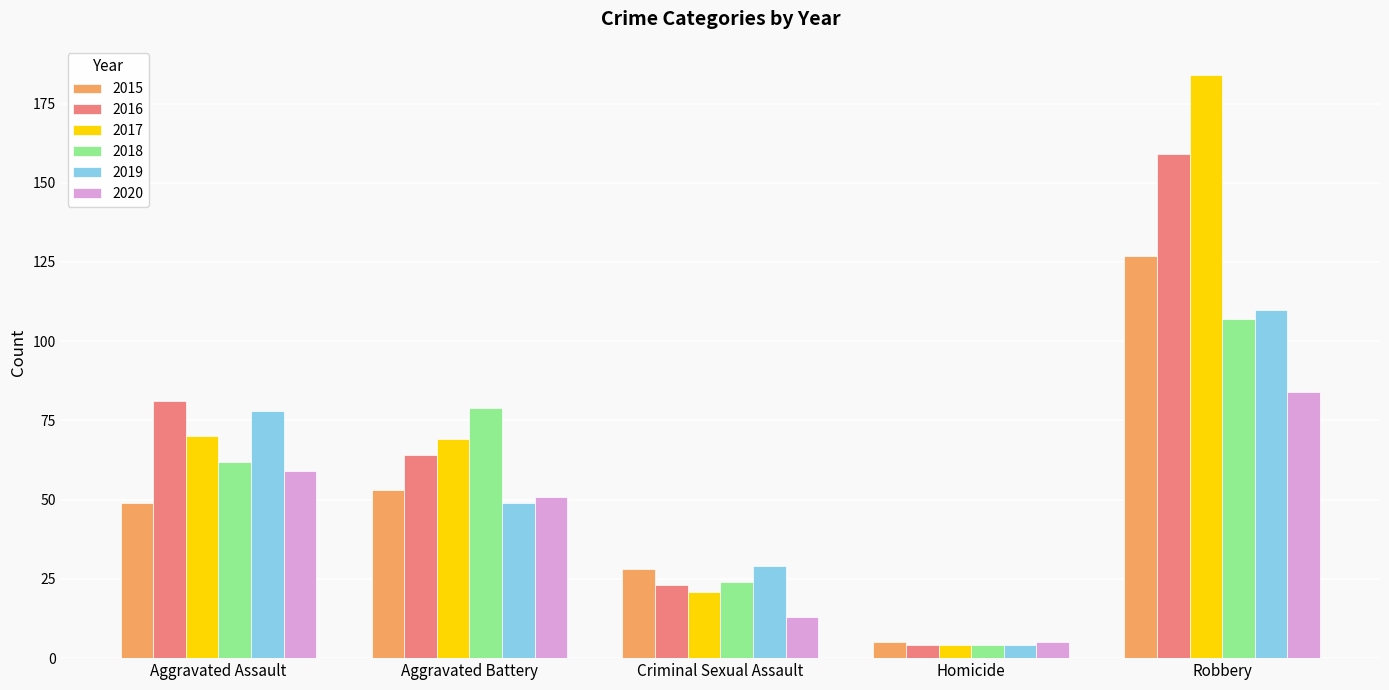

Is the value of 2018 at Robbery greater than the value of 2016 at Aggravated Battery?

Yes